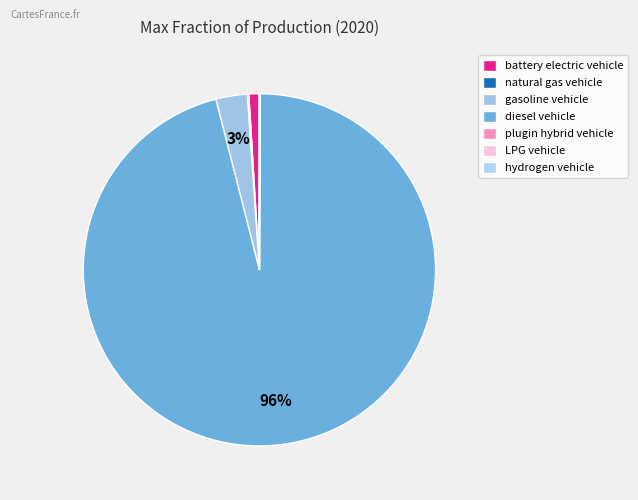

Which category has the smallest portion of the pie?

hydrogen vehicle